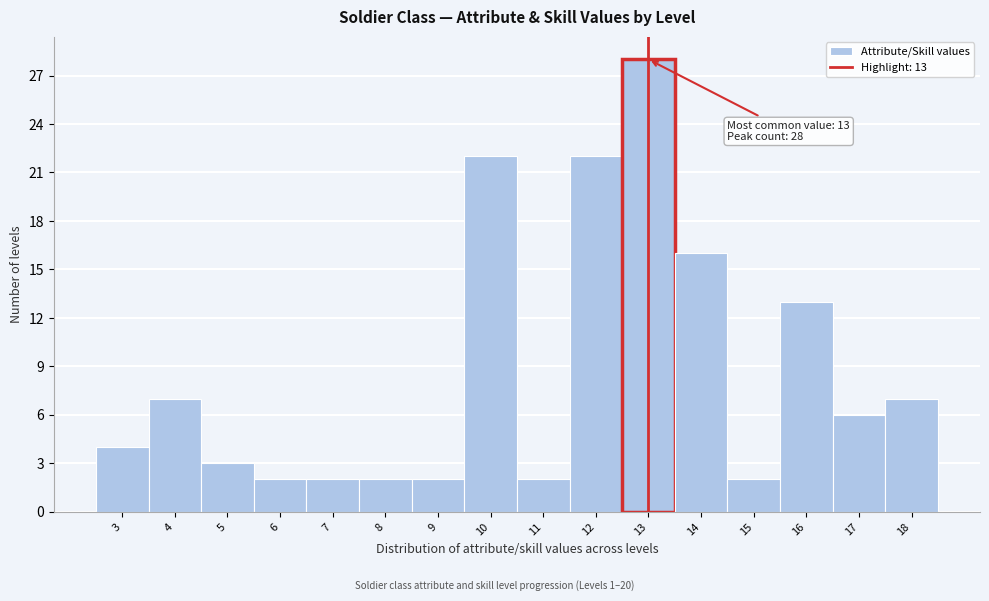

Which range on the x-axis has the tallest bar?

12.5 to 13.5